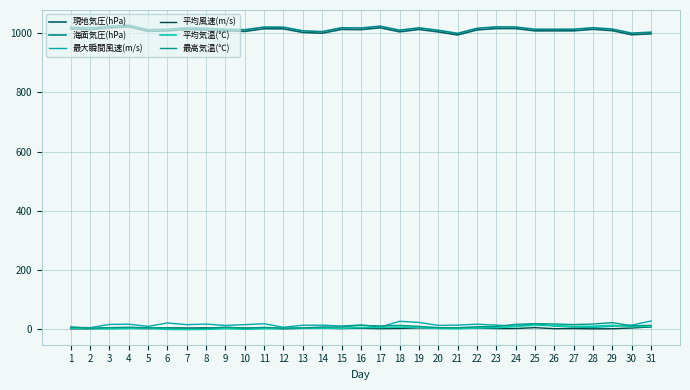

True or false: 平均風速(m/s) and 最大瞬間風速(m/s) cross at least once.

False